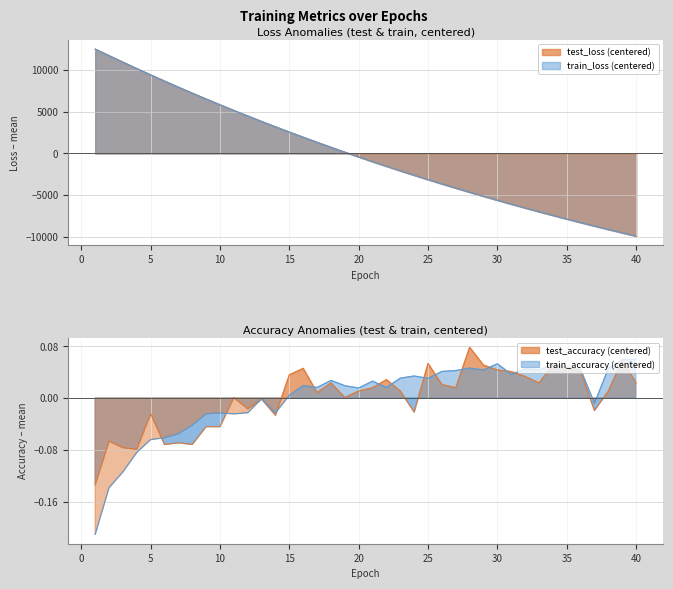

At which category does the chart reach its minimum across all series?

40